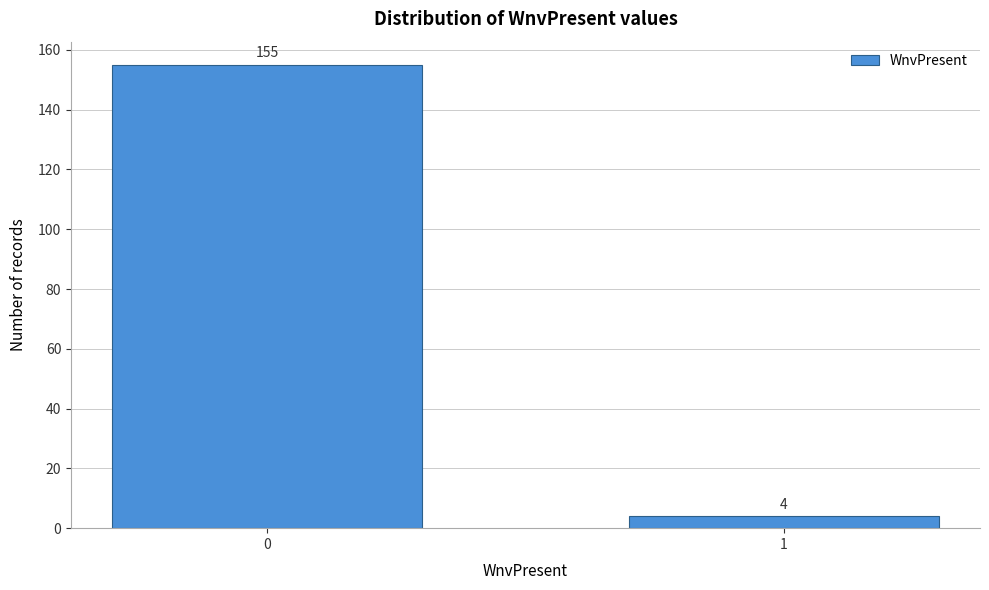

Reading left to right, transcribe all the data shown in this chart.

0=155	1=4